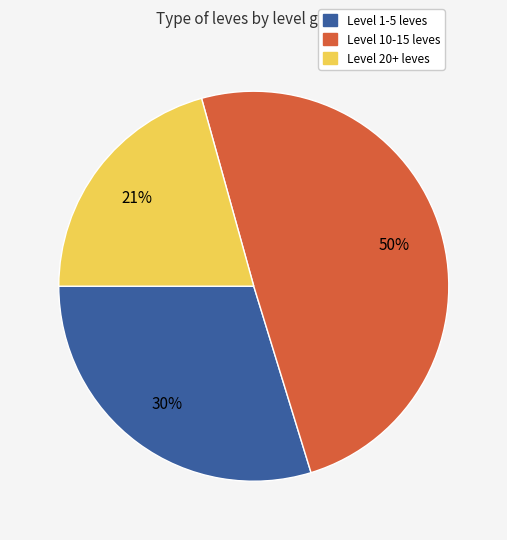

To the nearest percent, what is the average slice percentage?

33%